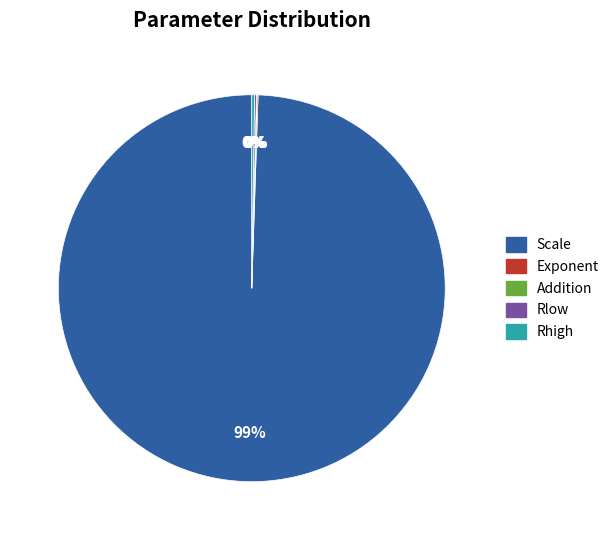

Is Scale the majority of the pie?

Yes